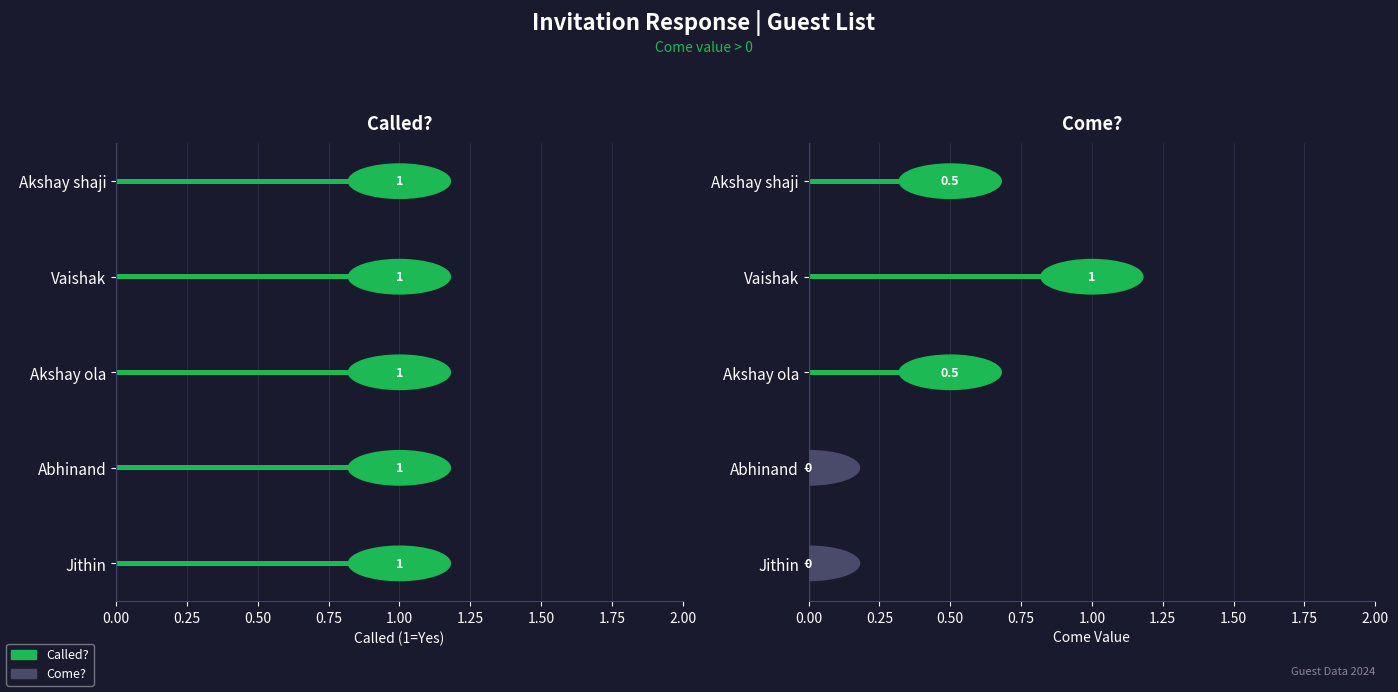

What are all the series names shown in the legend?

Called?, Come?